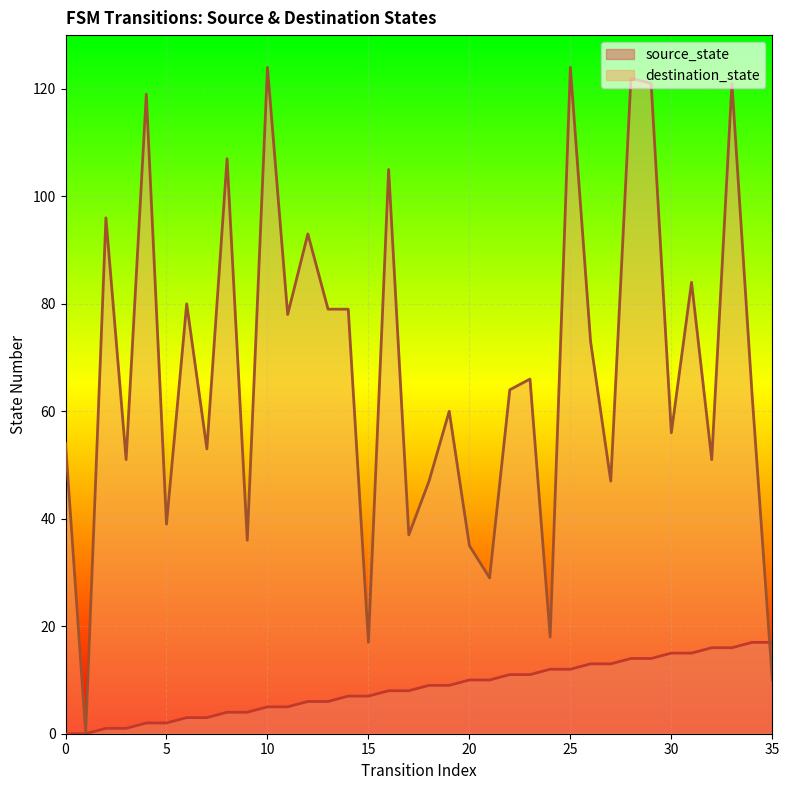

Which series has the largest total across all categories?

destination_state